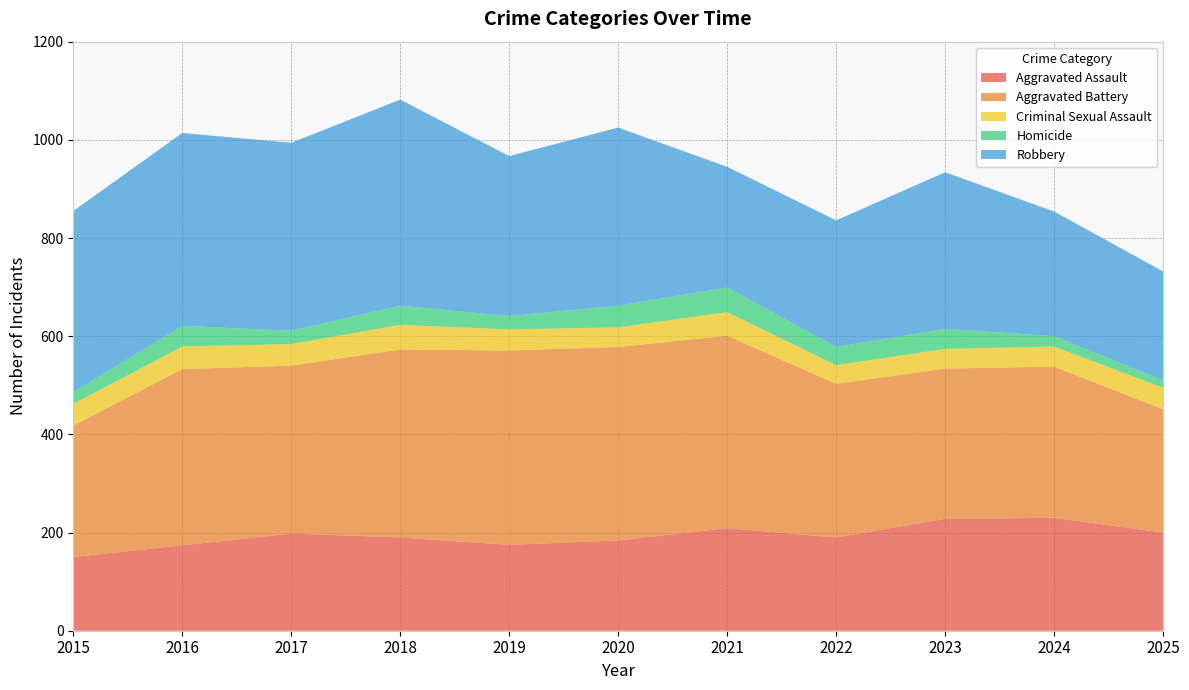

Reading left to right, what are all the values shown in this chart?

Aggravated Assault: 2015=150	2016=174	2017=198	2018=190	2019=175	2020=184	2021=209	2022=190	2023=228	2024=230	2025=200
Aggravated Battery: 2015=268	2016=359	2017=342	2018=383	2019=396	2020=394	2021=392	2022=313	2023=306	2024=308	2025=251
Criminal Sexual Assault: 2015=44	2016=46	2017=44	2018=50	2019=43	2020=40	2021=48	2022=38	2023=40	2024=41	2025=44
Homicide: 2015=24	2016=42	2017=27	2018=39	2019=27	2020=44	2021=50	2022=37	2023=41	2024=21	2025=15
Robbery: 2015=369	2016=393	2017=383	2018=420	2019=326	2020=363	2021=246	2022=258	2023=319	2024=254	2025=222